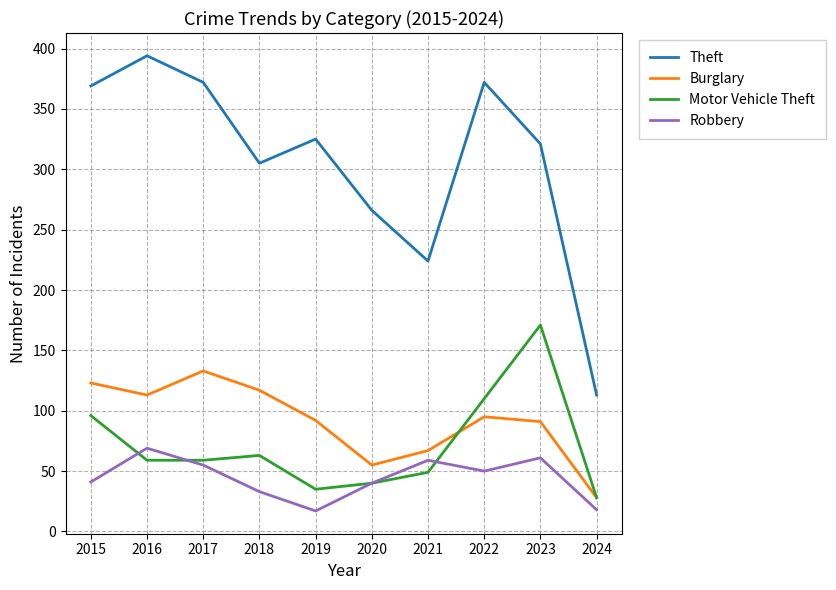

Rank the series at 2018 from highest to lowest value.

Theft, Burglary, Motor Vehicle Theft, Robbery